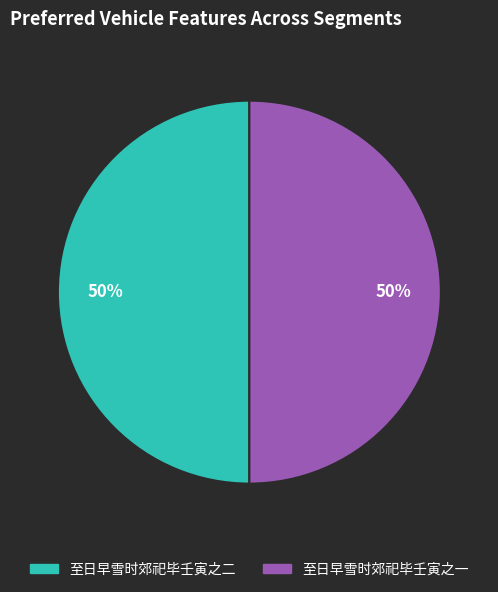

To the nearest percent, what portion does 至日早雪时郊祀毕壬寅之一 represent?

50%